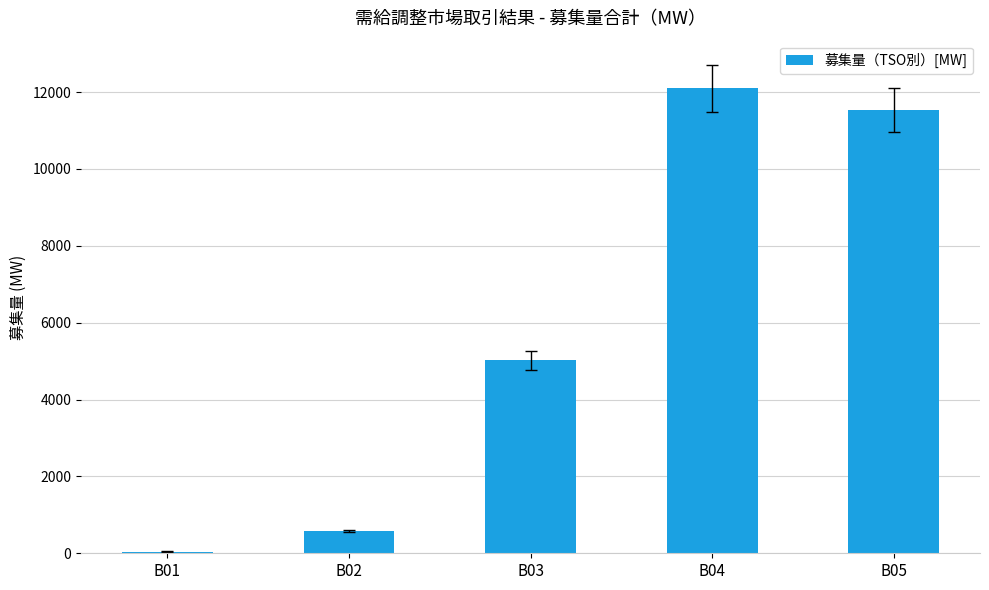

What is the approximate value at B01?

45